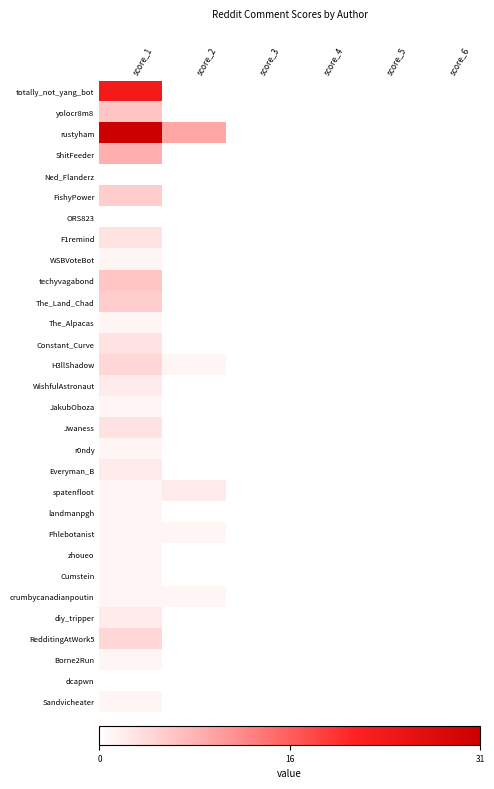

What is the difference between the highest and lowest values at score_1?

1.0